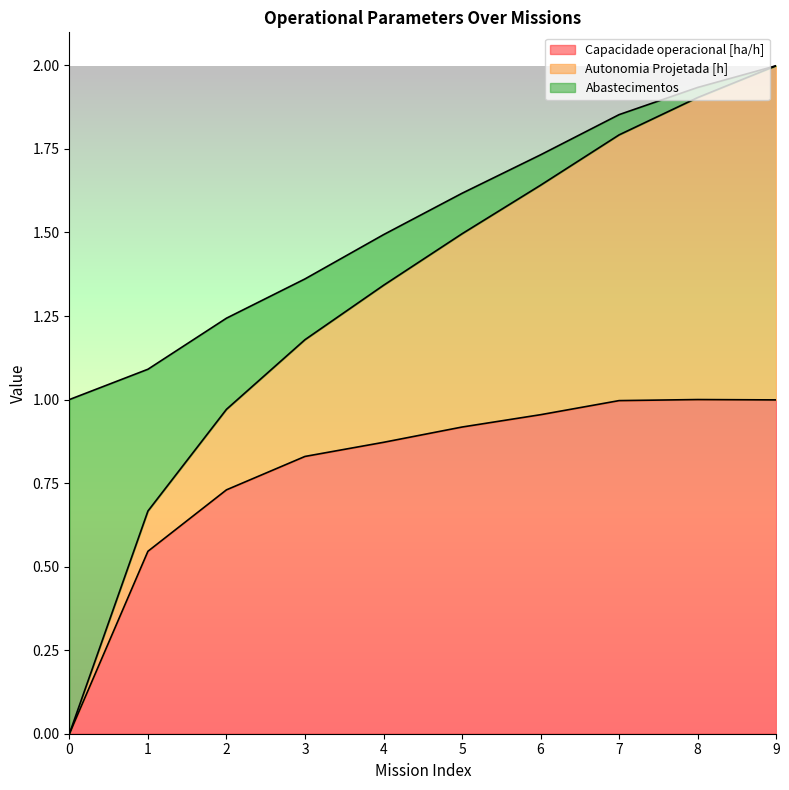

Does the chart display data point markers on the line(s)?

No